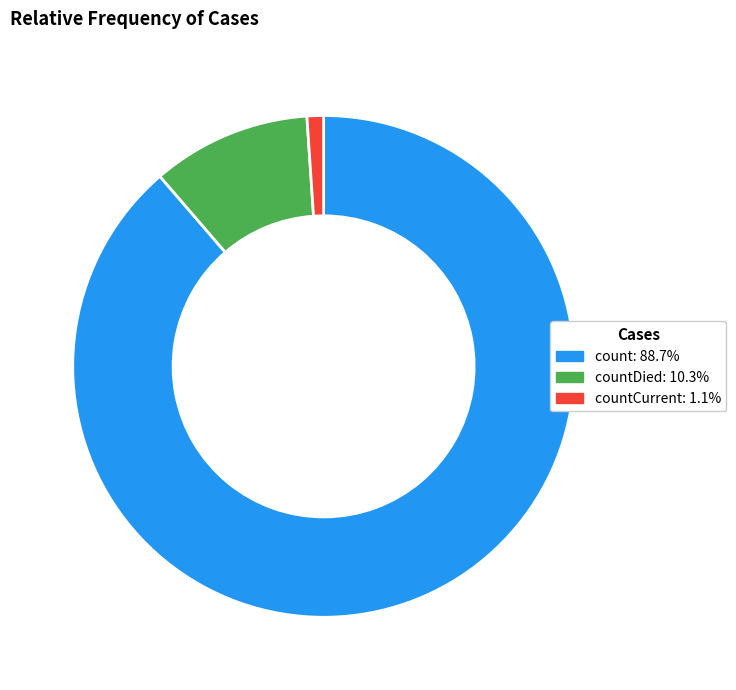

Is there a majority slice in this chart?

Yes